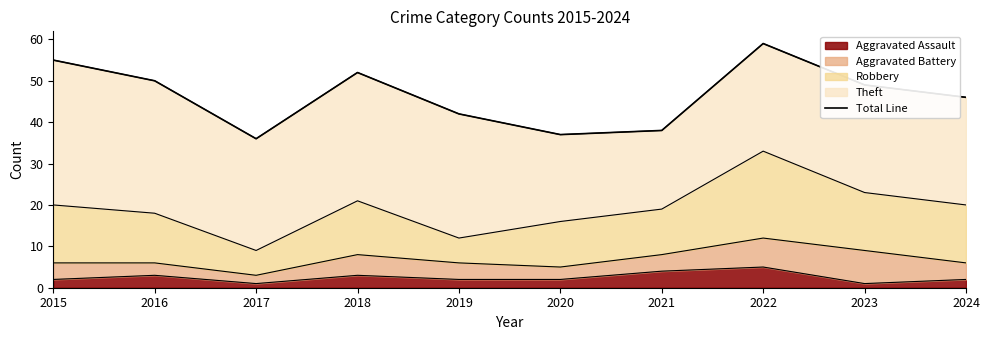

What is the change in value from 2016 to 2024?

-4